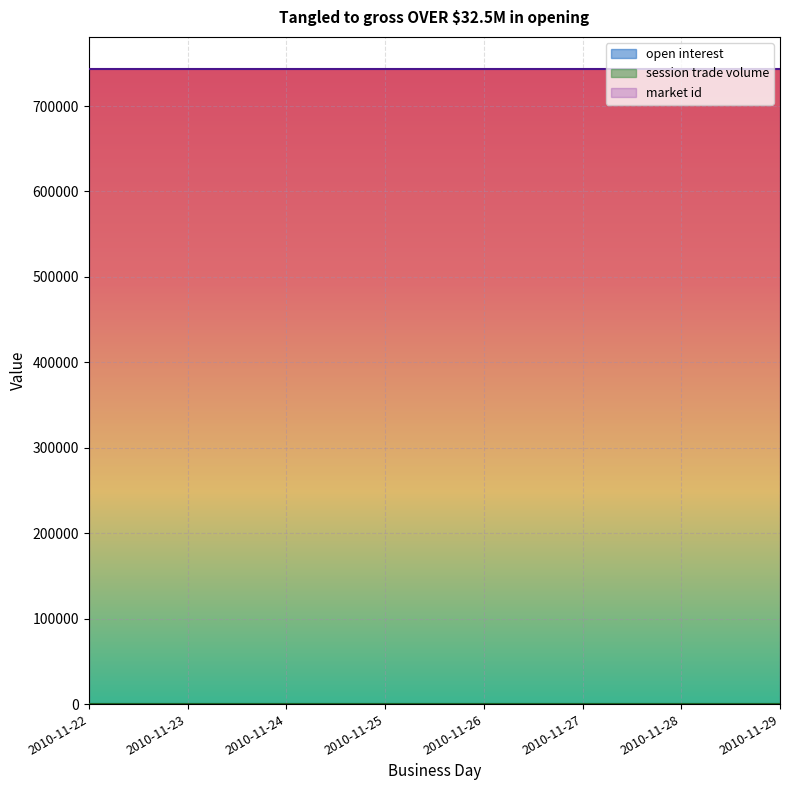

Which category has the lowest value in the session trade volume series?

2010-11-22